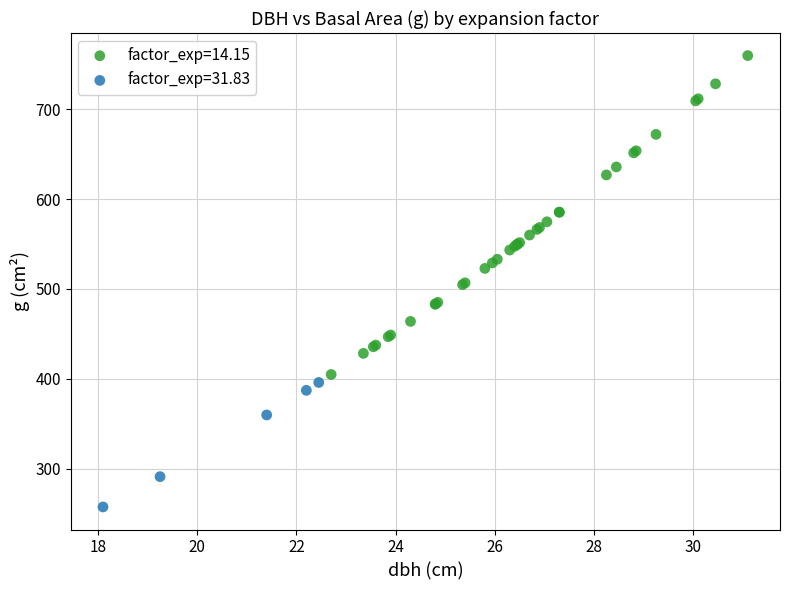

Which series has the largest Y range (max minus min)?

factor_exp=14.15